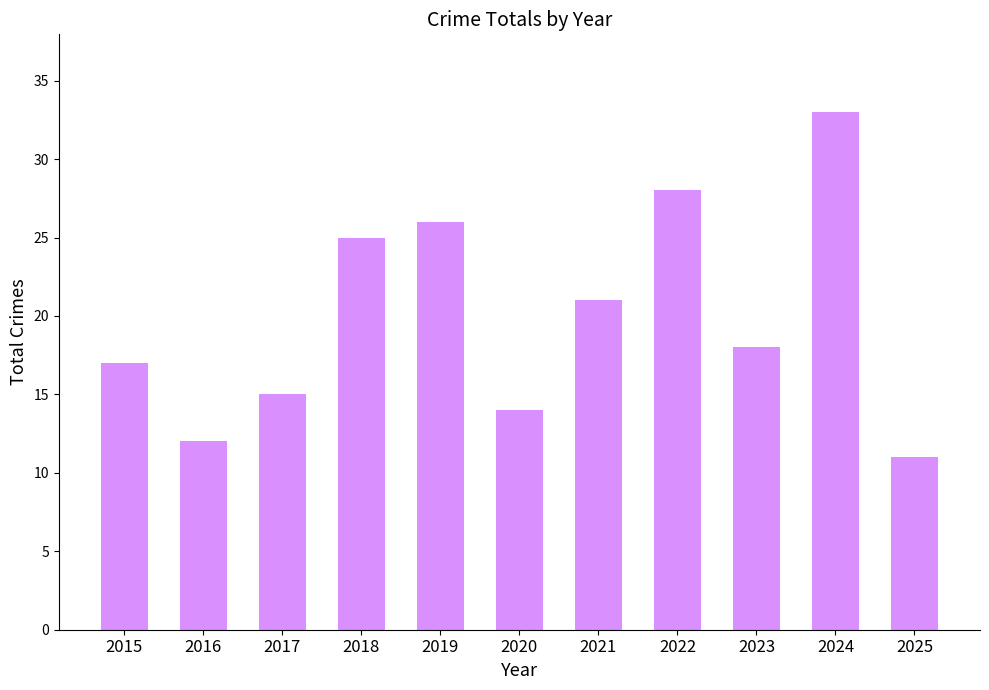

What is the approximate value at 2019, to the nearest 10?

30